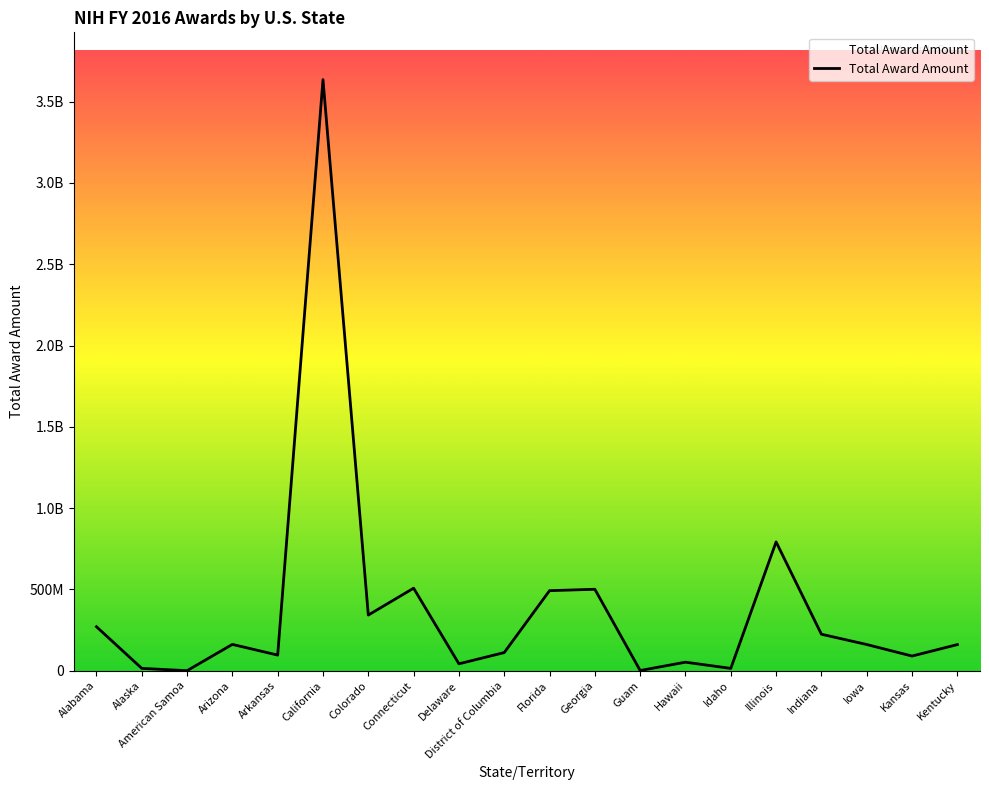

Where is the first local maximum?

Arizona